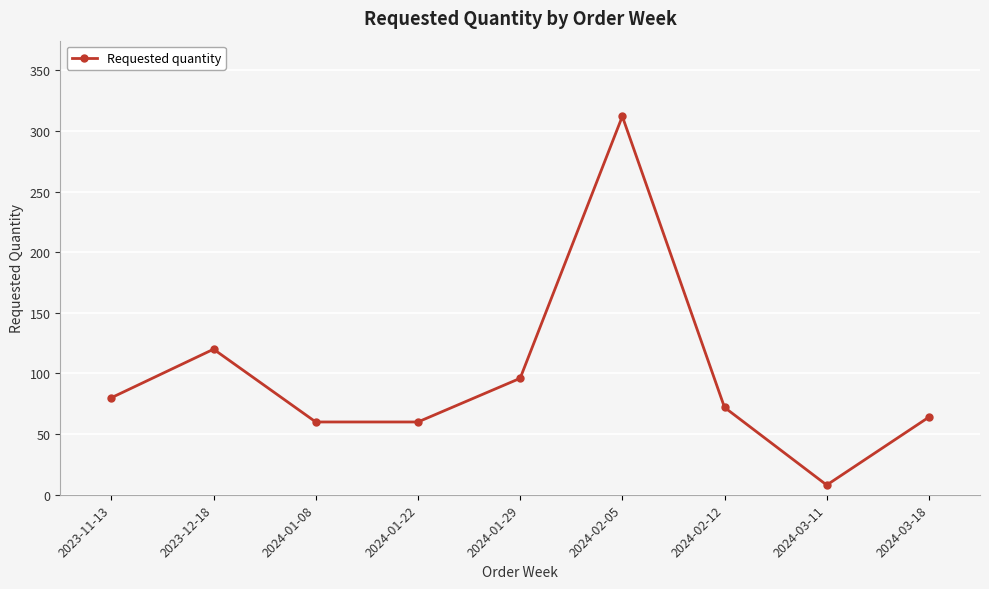

What is the label of the 6th point from the right?

2024-01-22